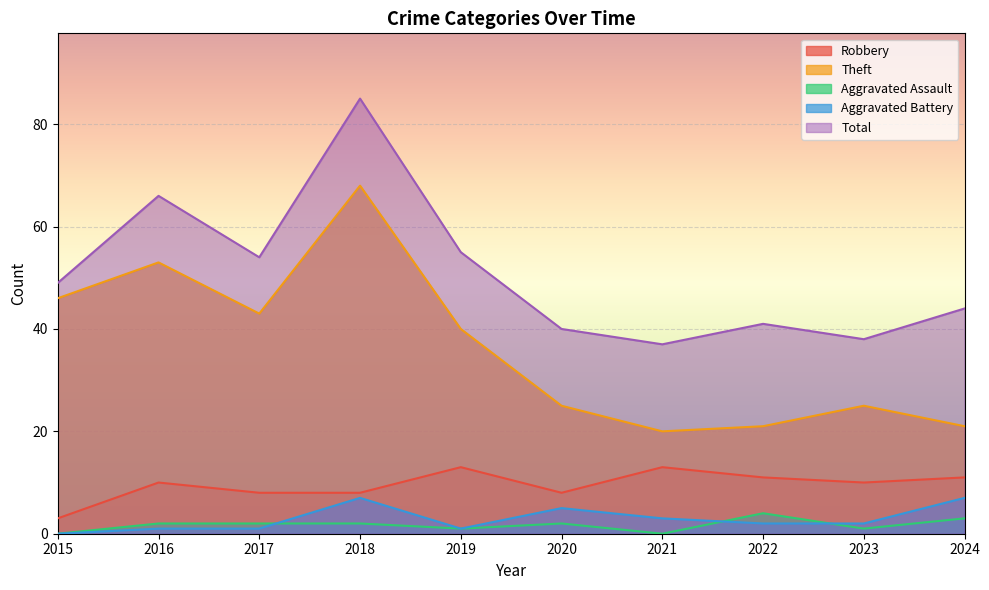

Between 2018 and 2024, which series saw the biggest shift?

Theft